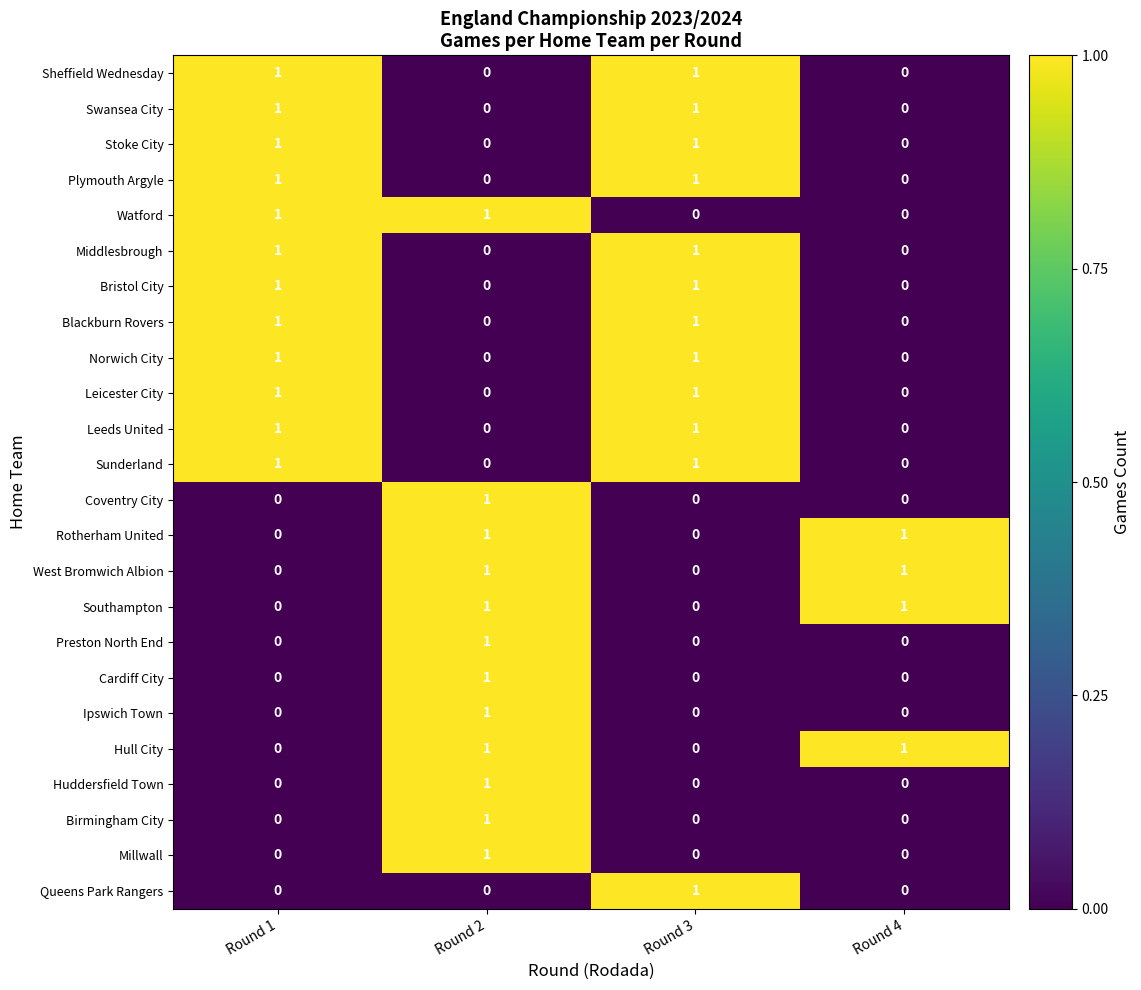

How many Ipswich Town values are between 0 and 1?

4